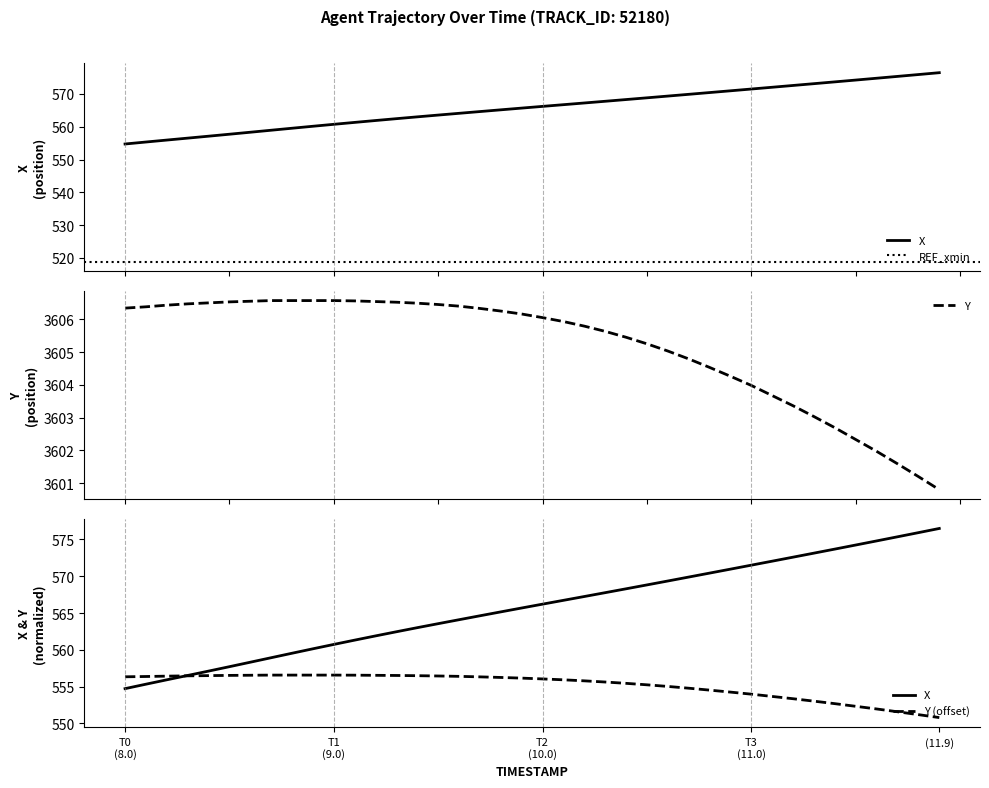

What is the minimum value for Y?

3600.8